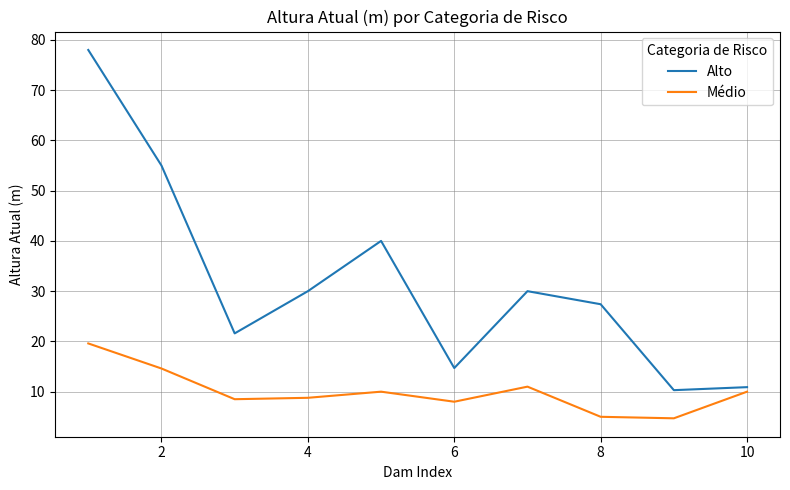

What is the difference between the maximum and minimum values in the Médio series?

14.9